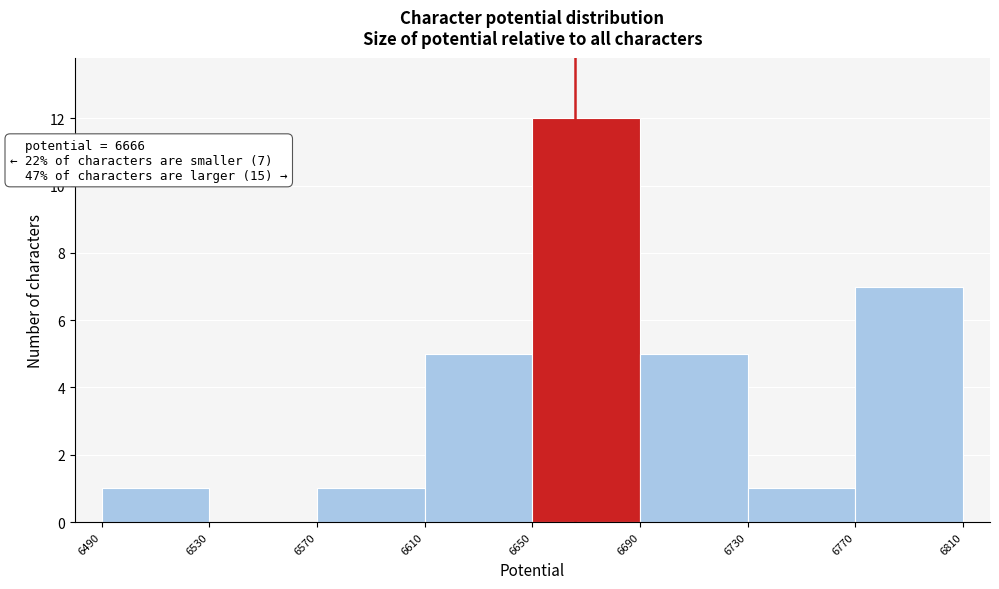

Which range on the x-axis has the tallest bar?

6650 to 6690